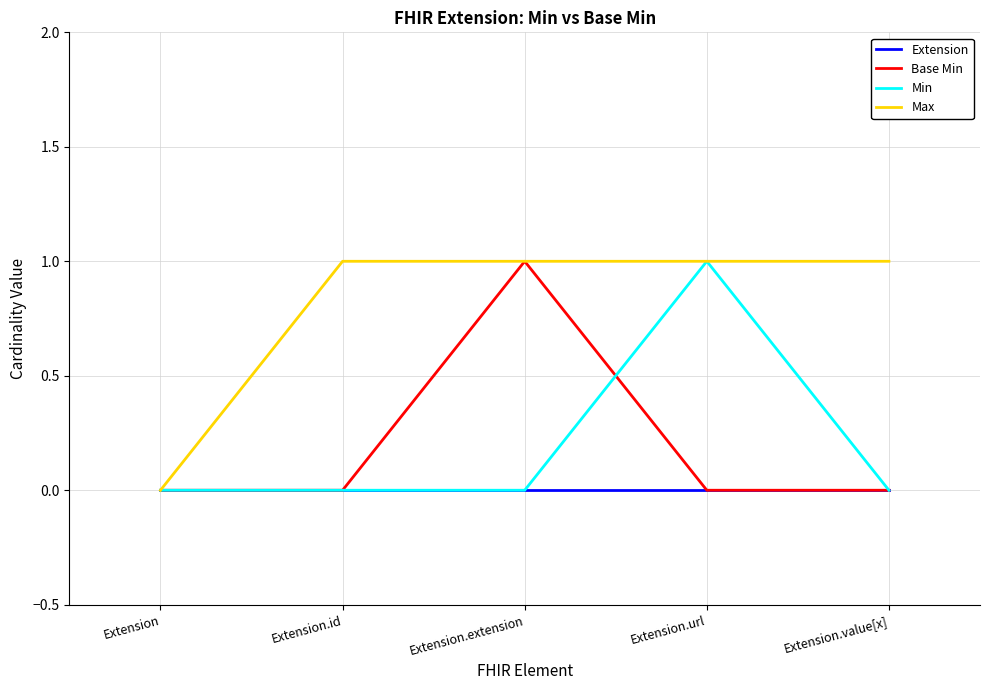

Read the Max value at Extension.value[x].

1